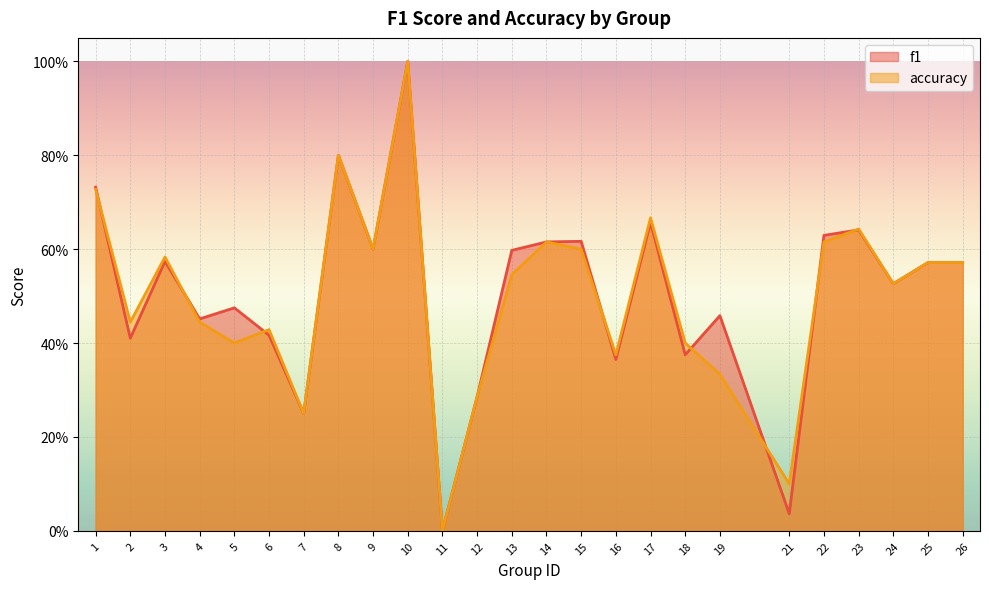

What is the sum of all accuracy values?

12.5